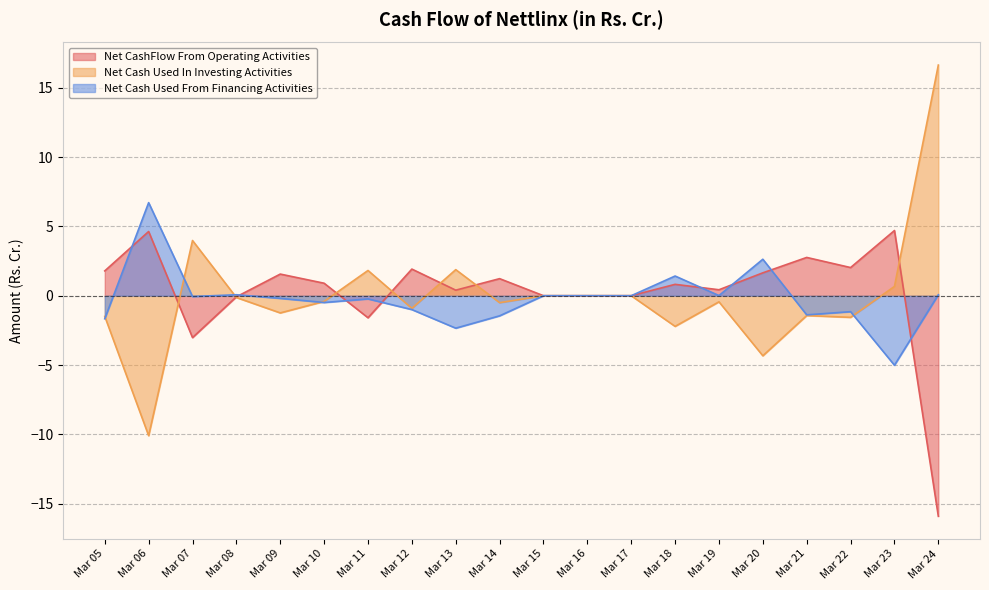

Which series ends up on top after the final intersection of Net CashFlow From Operating Activities and Net Cash Used In Investing Activities?

Net Cash Used In Investing Activities